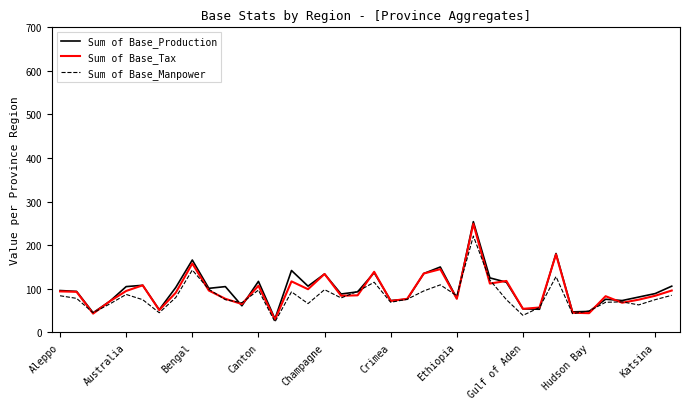

What is the minimum value for Sum of Base_Production?

31